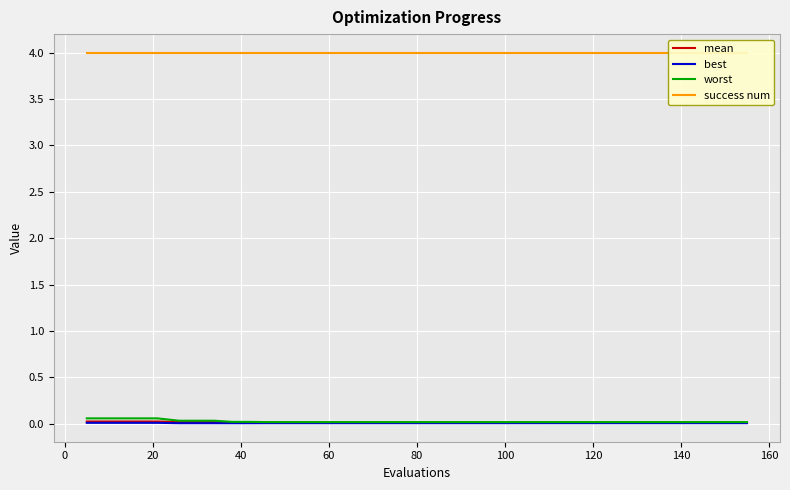

Does the chart display data point markers on the line(s)?

No